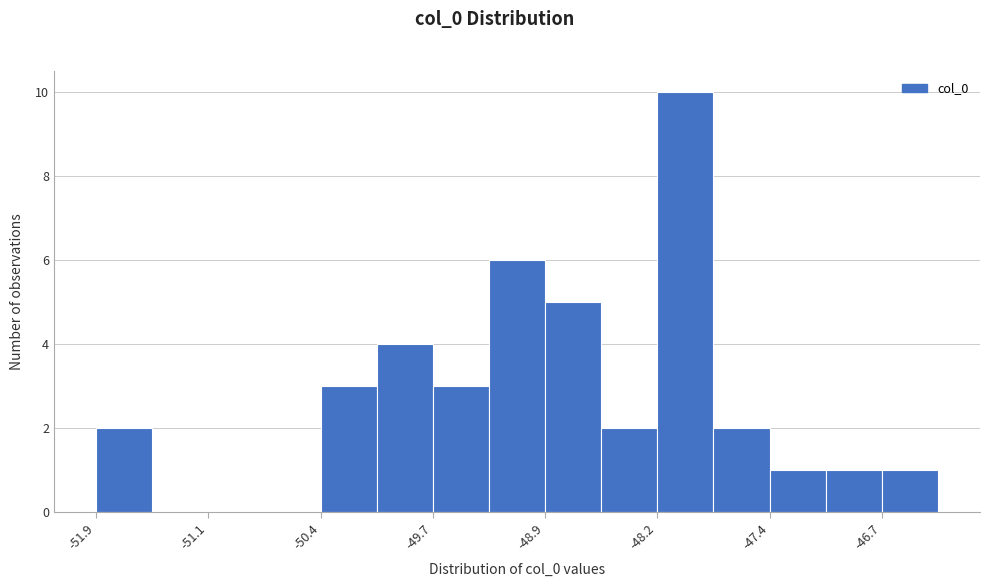

Around what value on the x-axis is the tallest bar? Give the approximate position of its centre, as read against the axis.

-48.0